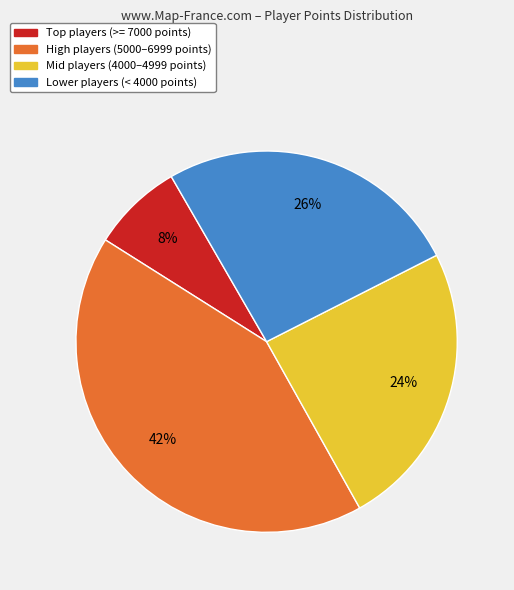

How many slices are in this pie chart?

4